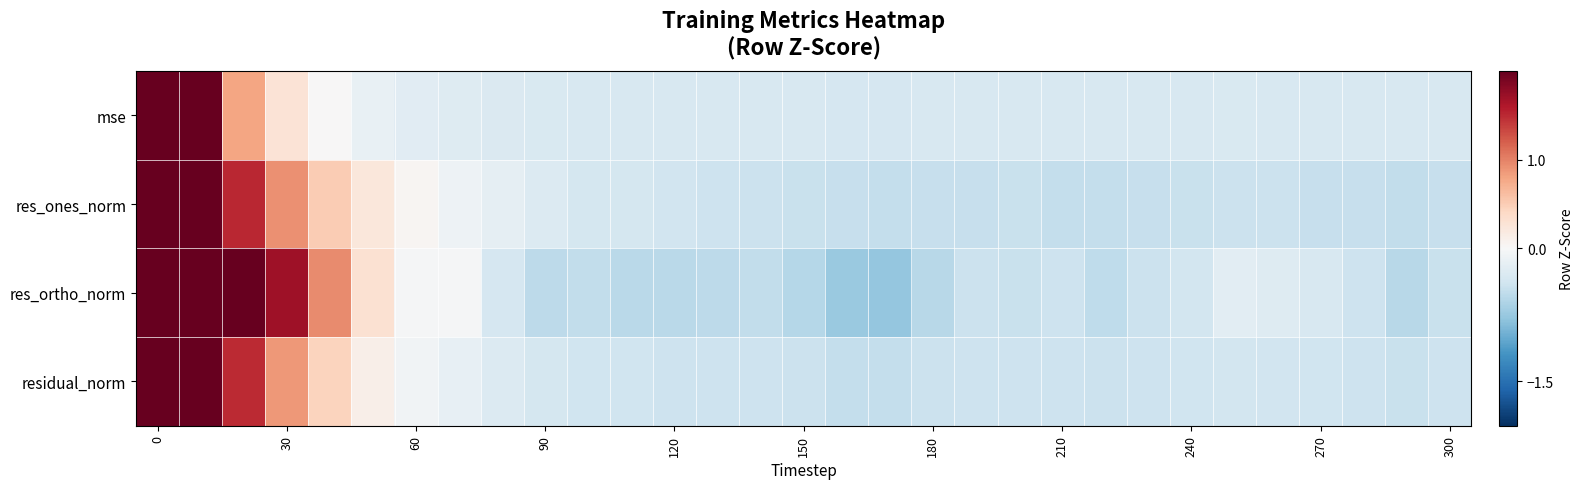

Reading right to left, extract all data points from this chart.

mse: -0.3	-0.3	-0.3	-0.3	-0.3	-0.3	-0.3	-0.3	-0.3	-0.3	-0.3	-0.3	-0.3	-0.3	-0.3	-0.3	-0.3	-0.3	-0.3	-0.3	-0.3	-0.3	-0.3	-0.3	-0.2	-0.2	0.0	0.3	0.8	2.0	4.9
res_ones_norm: -0.5	-0.5	-0.5	-0.5	-0.4	-0.4	-0.4	-0.5	-0.5	-0.5	-0.5	-0.5	-0.5	-0.5	-0.5	-0.4	-0.4	-0.4	-0.4	-0.4	-0.4	-0.3	-0.2	-0.1	0.0	0.2	0.5	0.9	1.5	2.5	4.1
res_ortho_norm: -0.4	-0.6	-0.4	-0.3	-0.3	-0.2	-0.4	-0.4	-0.5	-0.4	-0.4	-0.4	-0.6	-0.8	-0.7	-0.6	-0.5	-0.5	-0.5	-0.5	-0.5	-0.5	-0.3	-0.0	-0.0	0.3	0.9	1.7	2.3	2.9	2.8
residual_norm: -0.4	-0.4	-0.4	-0.4	-0.4	-0.4	-0.4	-0.4	-0.4	-0.4	-0.4	-0.4	-0.4	-0.5	-0.5	-0.4	-0.4	-0.4	-0.4	-0.4	-0.4	-0.4	-0.3	-0.2	-0.1	0.1	0.4	0.9	1.5	2.5	4.2